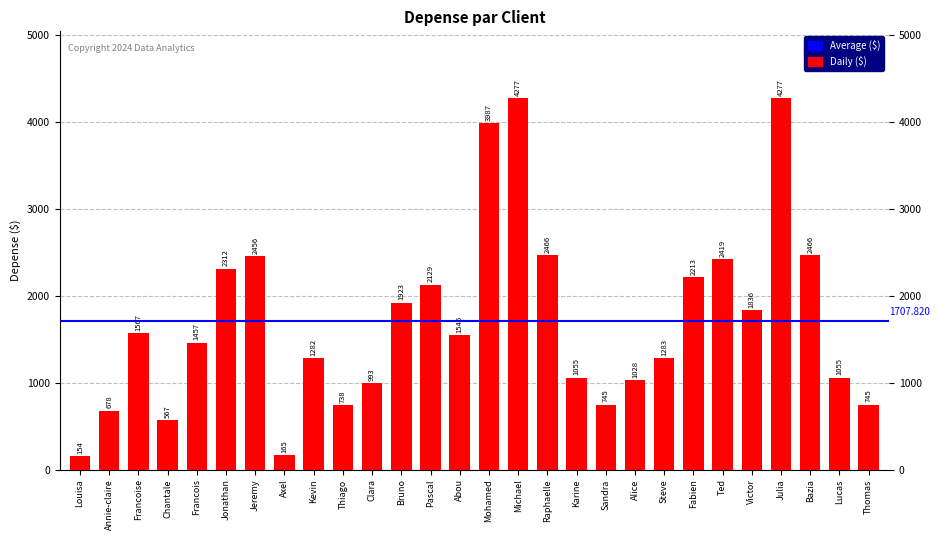

What is the smallest value displayed?

154